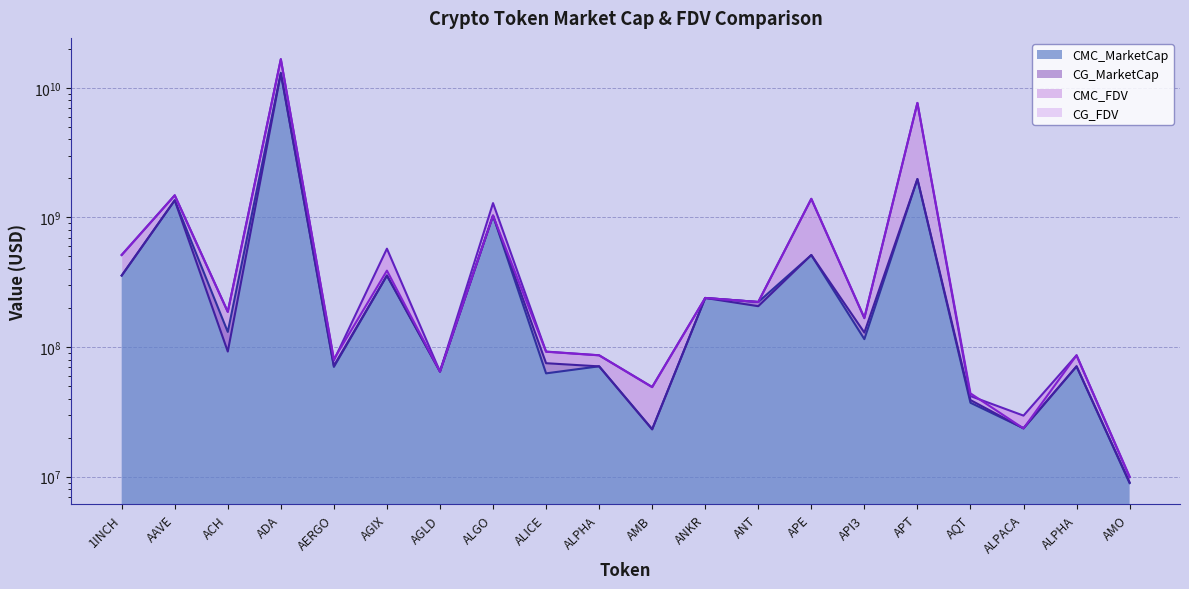

Which series ends up on top after the final intersection of CG_FDV and CMC_FDV?

CG_FDV